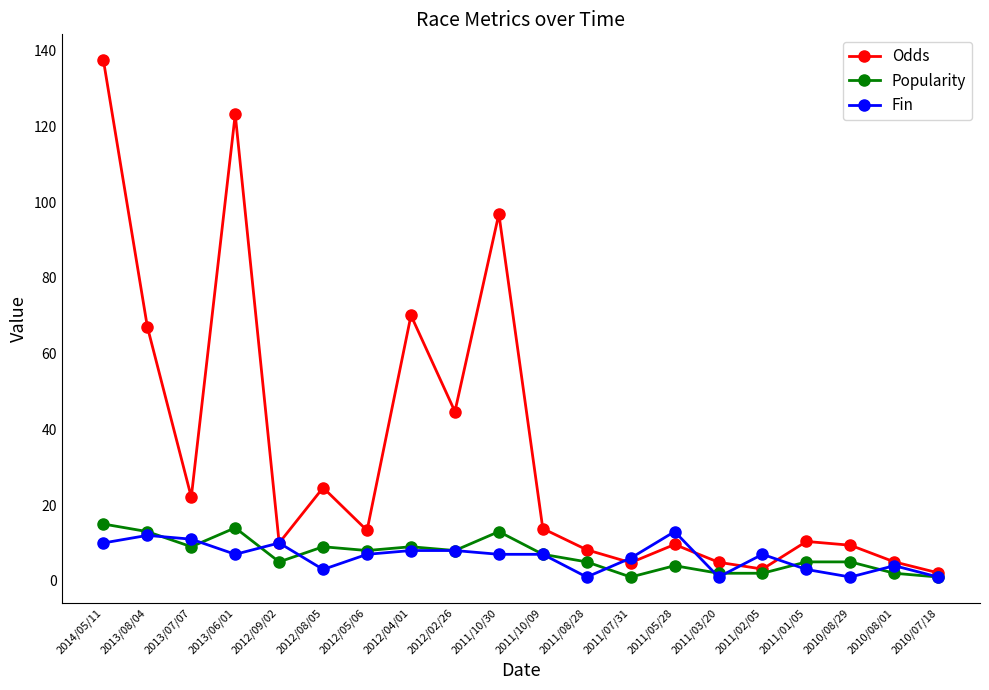

True or false: Popularity has more than 0 interior local peaks.

True